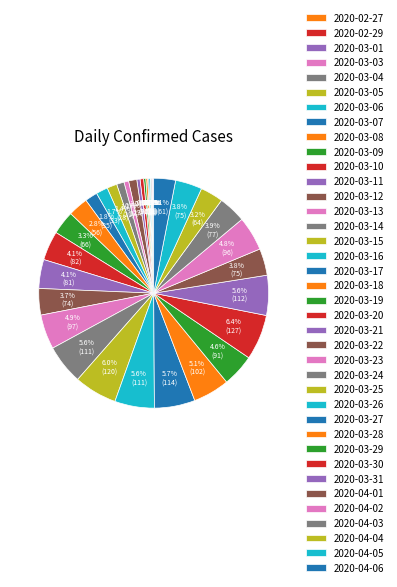

True or false: 2020-03-28 accounts for 5% of the total.

True